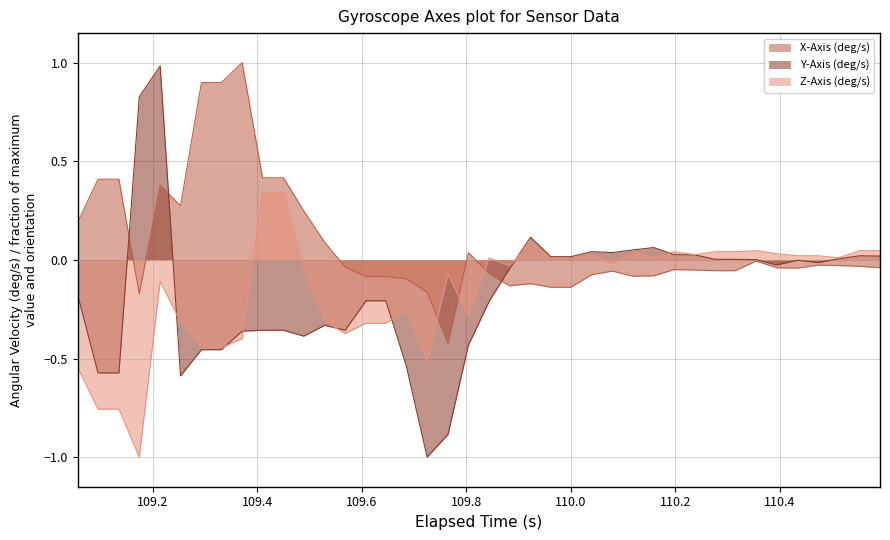

What is the maximum value shown in the chart?

1.0